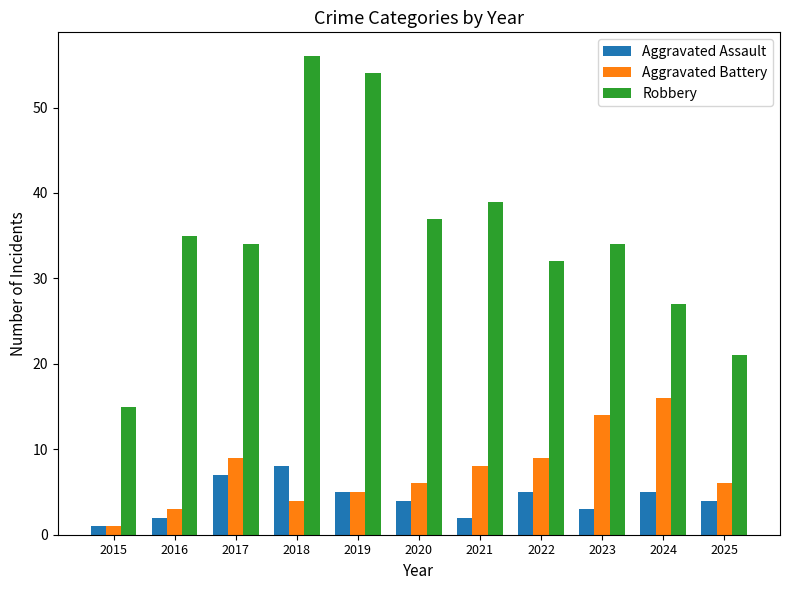

What is the maximum value shown in the chart?

56